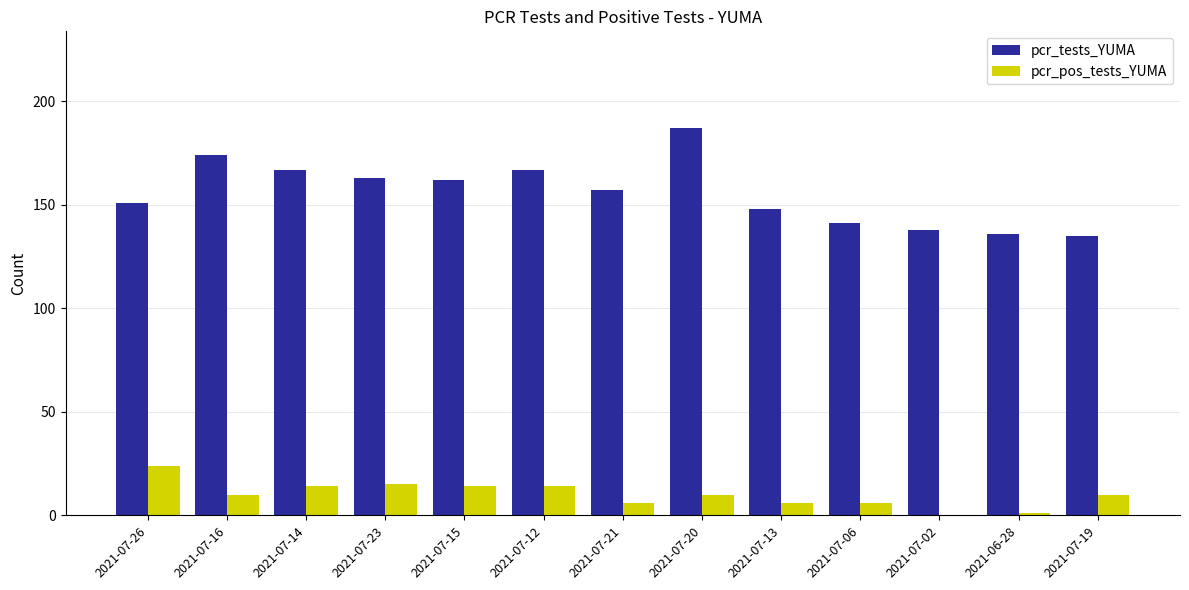

What is the sum of the pcr_tests_YUMA values at 2021-07-20 and 2021-07-12?

354